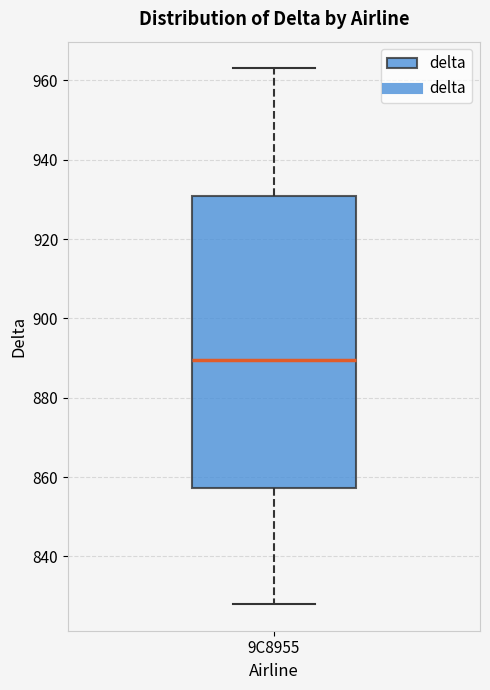

Read this box plot against the y-axis: the position of the median line, the range covered by the box, and the ends of both whiskers. The values are not printed on the chart, so give them approximately, as read against the axis.

median 890, box 858 to 930, whiskers 828 to 964